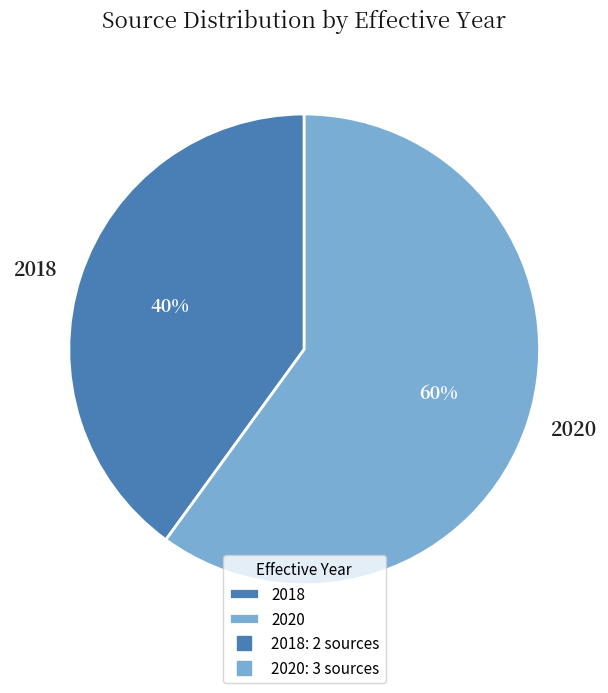

True or false: 2020 accounts for 71% of the total.

False